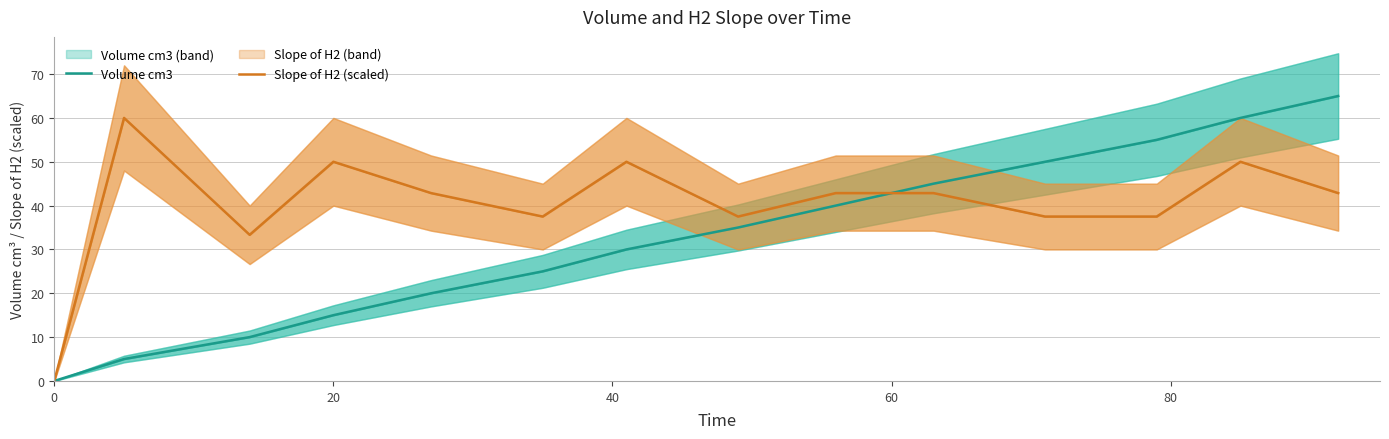

What is the difference between the second highest and minimum values in the Slope of H2 (scaled) series?

50.0